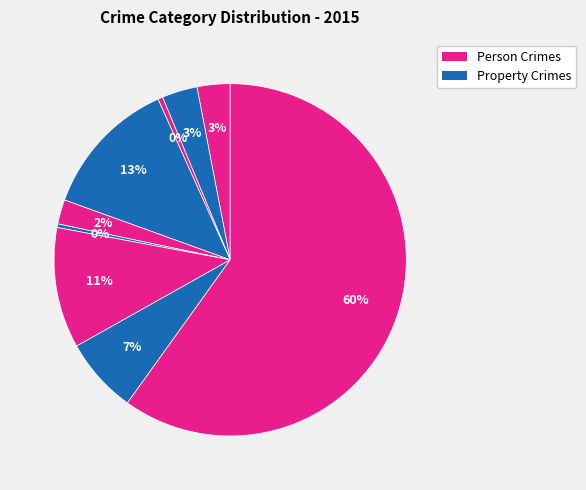

To the nearest percent, what is the average slice percentage?

11%